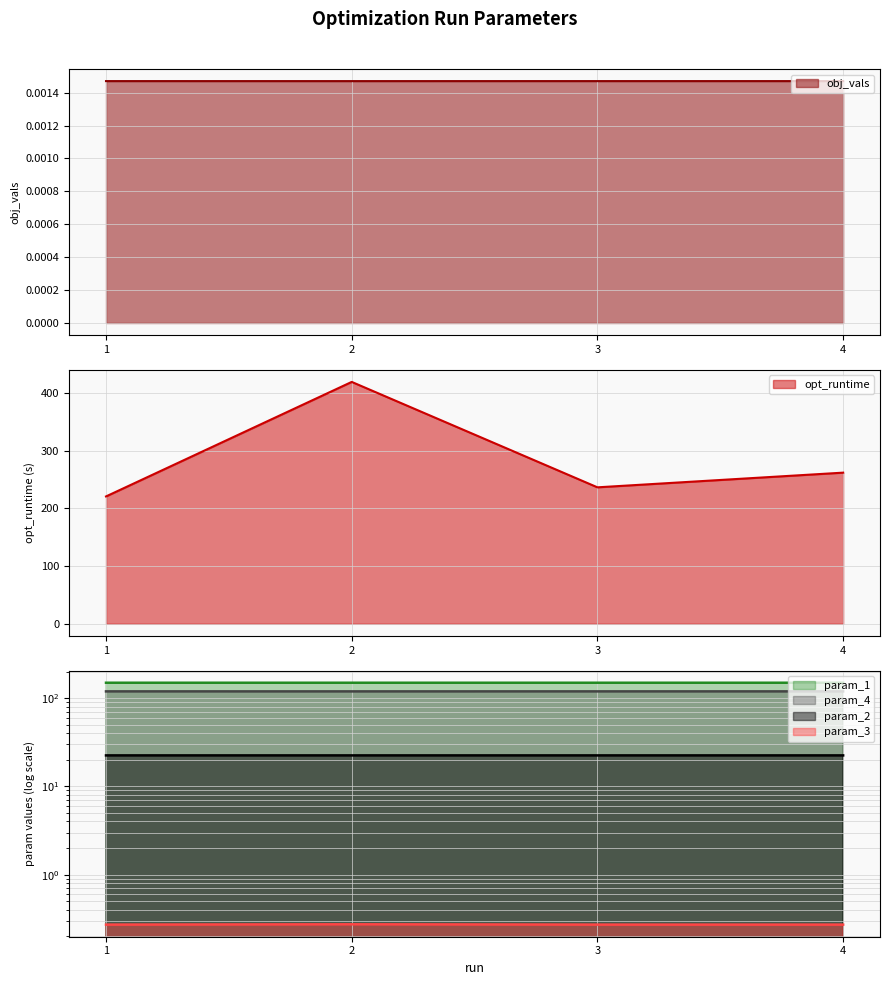

True or false: param_4 and param_1 intersect in this chart.

False